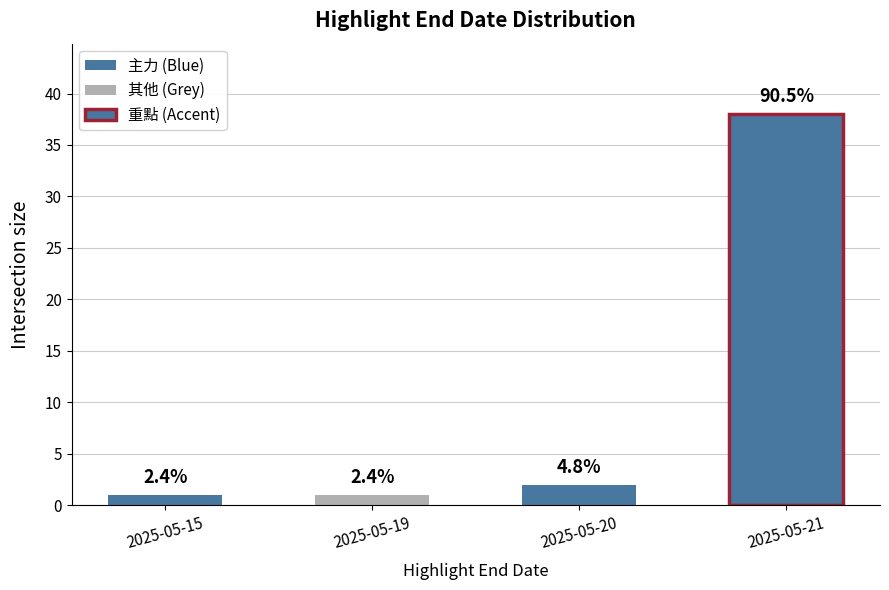

What is the difference between the values at 2025-05-19 and 2025-05-21?

37